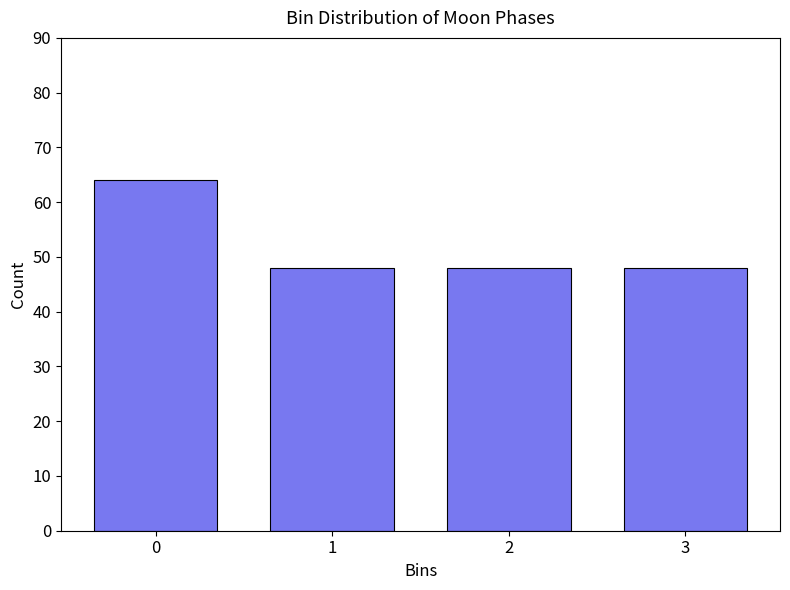

Reading left to right, transcribe all the data shown in this chart.

64	48	48	48